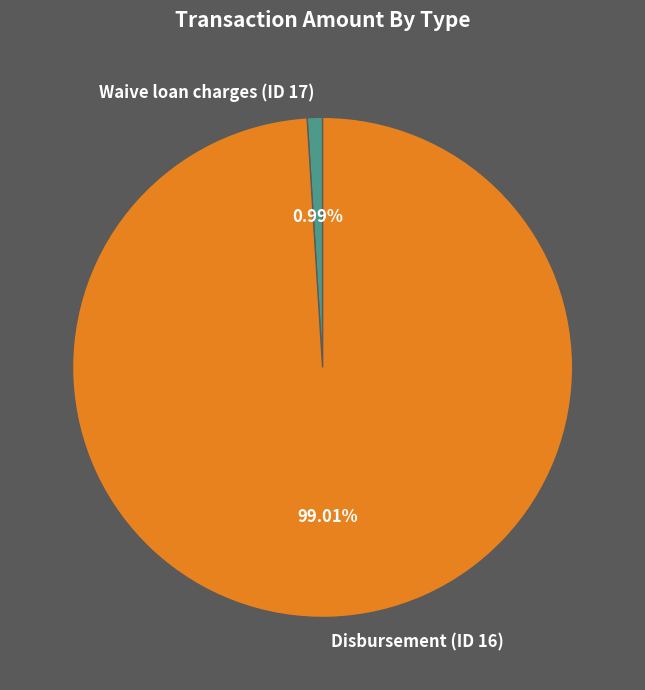

How many slices are in this pie chart?

2